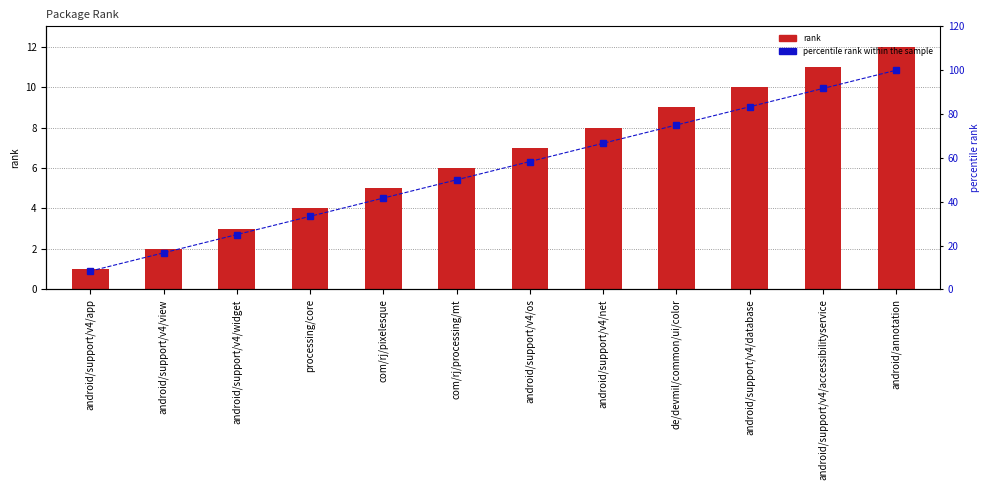

What is the sum of all rank values?

78.0